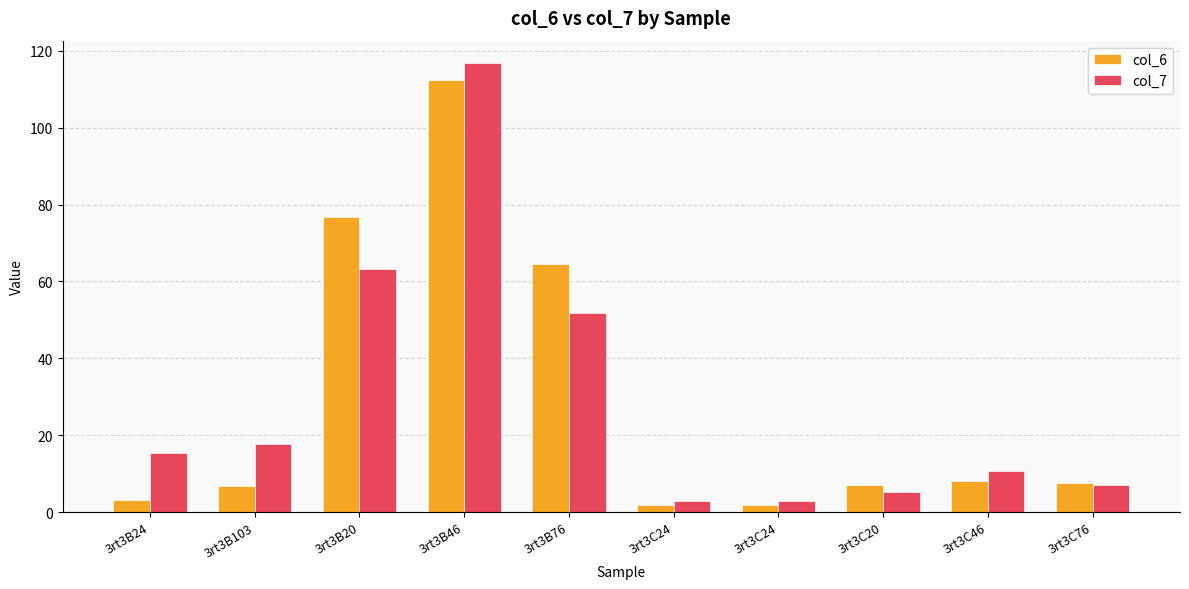

Between 3rt3B24 and 3rt3B103, which series saw the biggest shift?

col_6